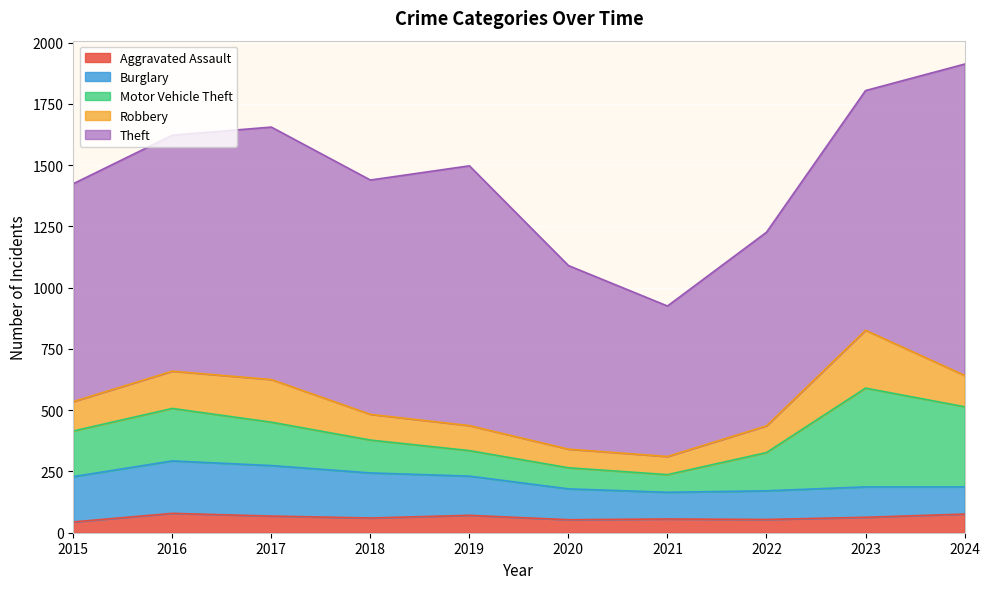

Which series has the widest spread of values?

Theft